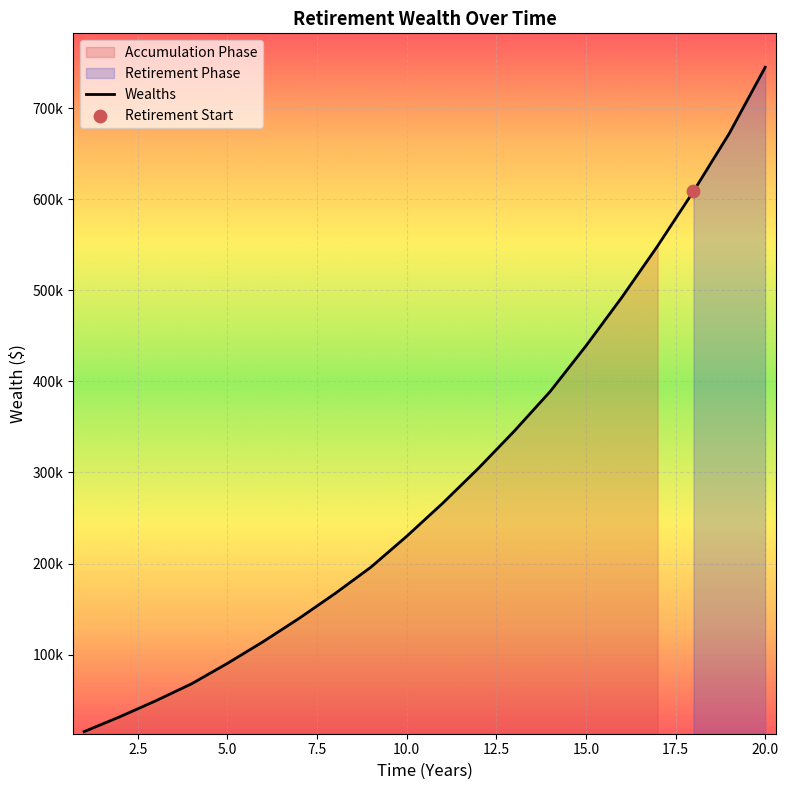

What is the change in value from 7 to 18?

+469102.8